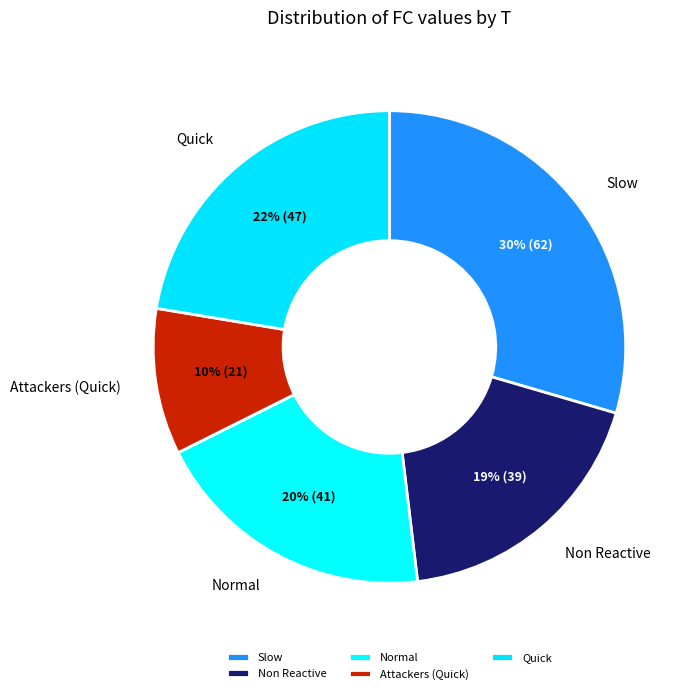

To the nearest percent, what is the average slice percentage?

20%